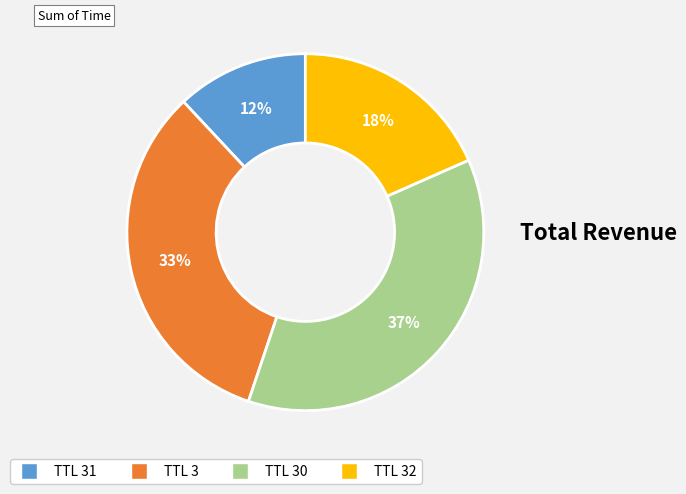

To the nearest percent, what is the difference between the largest and smallest slice percentages?

25%